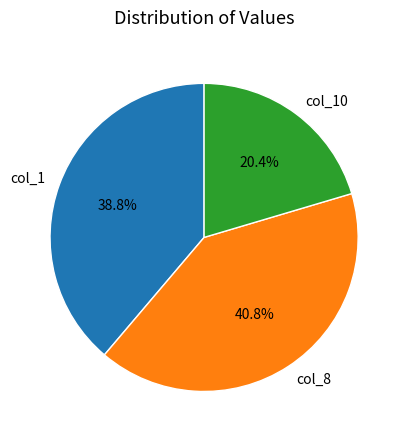

Rank the categories by value from lowest to highest.

col_10, col_1, col_8